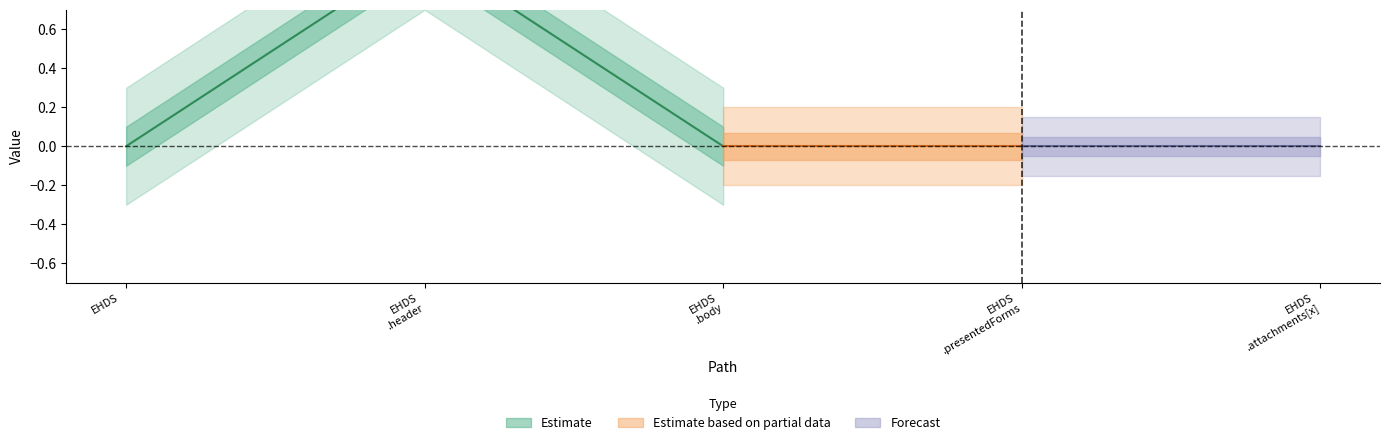

Reading left to right, transcribe all the data shown in this chart.

Base Min: EHDSDischargeReport=0	EHDSDischargeReport.header=1	EHDSDischargeReport.body=0	EHDSDischargeReport.presentedForms=0	EHDSDischargeReport.attachments[x]=0
Min: EHDSDischargeReport=0	EHDSDischargeReport.header=1	EHDSDischargeReport.body=0	EHDSDischargeReport.presentedForms=0	EHDSDischargeReport.attachments[x]=0